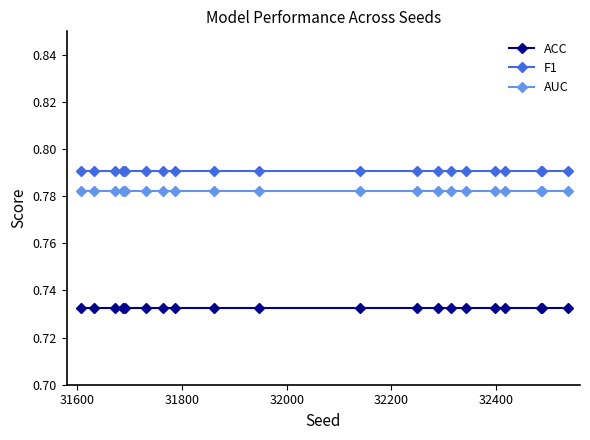

What is the sum of all AUC values?

15.6